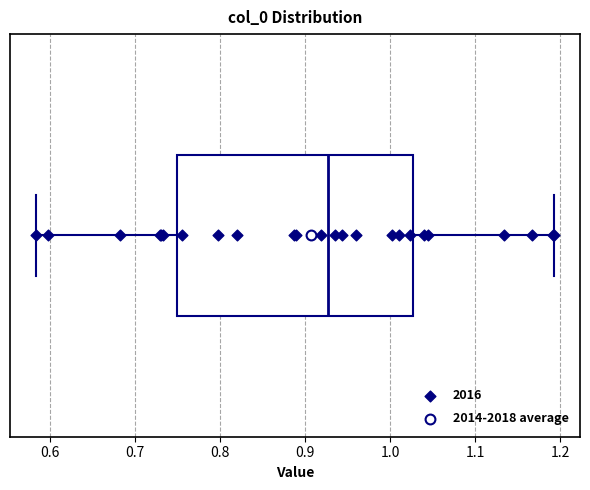

Where is the right edge of the box on the x-axis? The values are not printed on the chart, so give them approximately, as read against the axis.

1.03